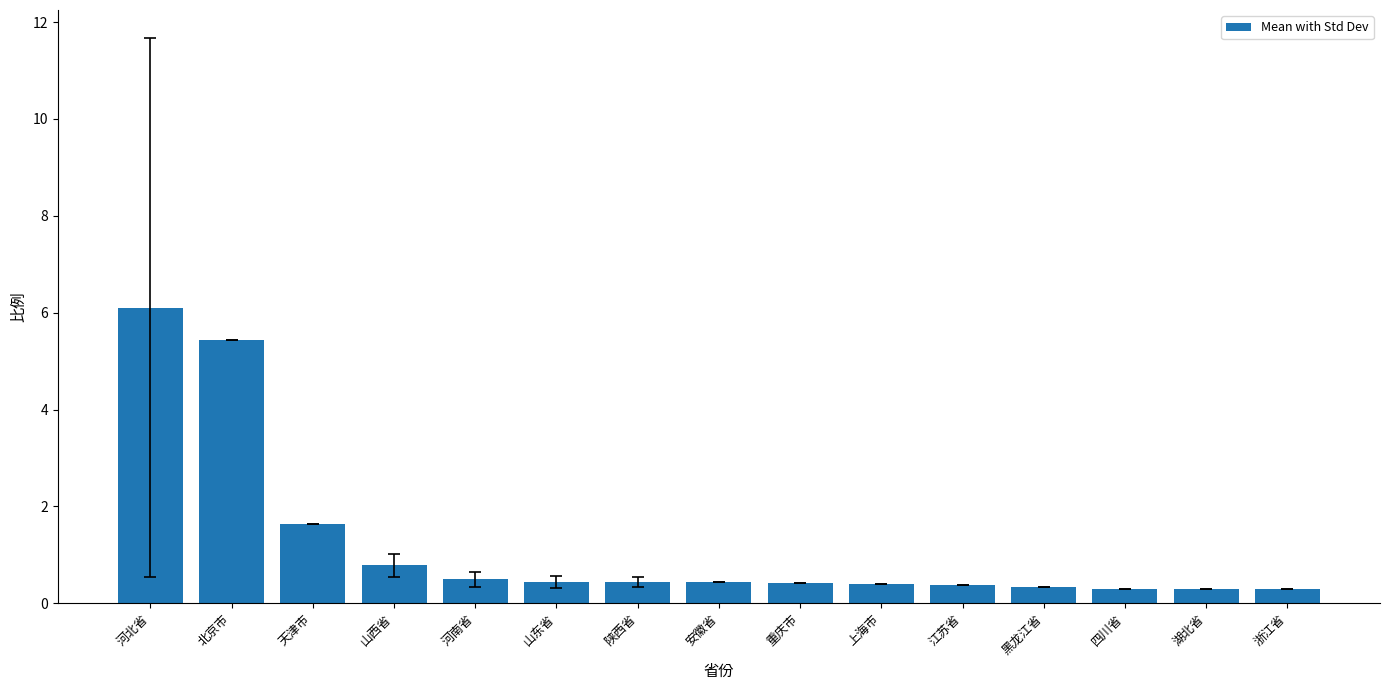

What is the maximum value shown in the chart?

6.1